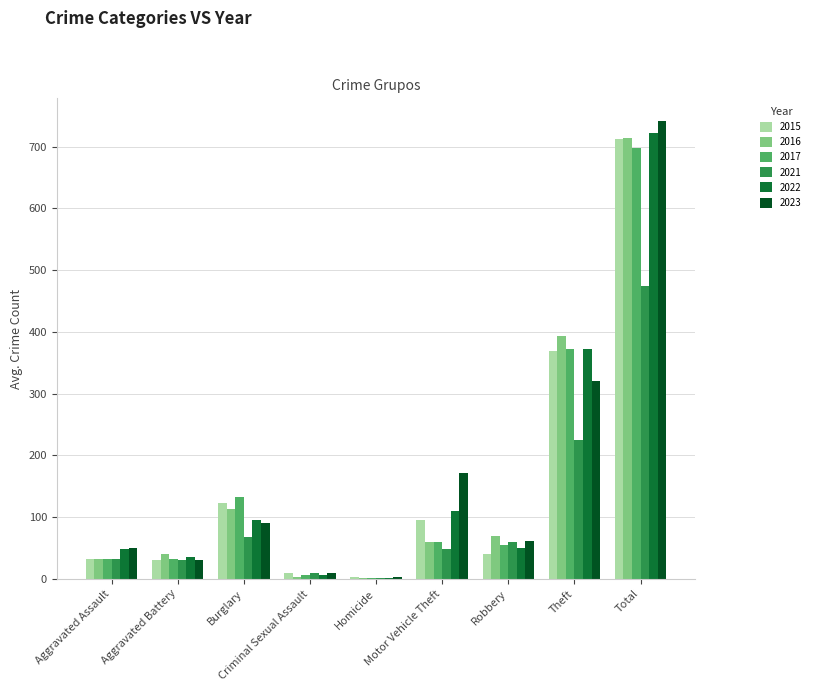

What is the maximum value shown in the chart?

741